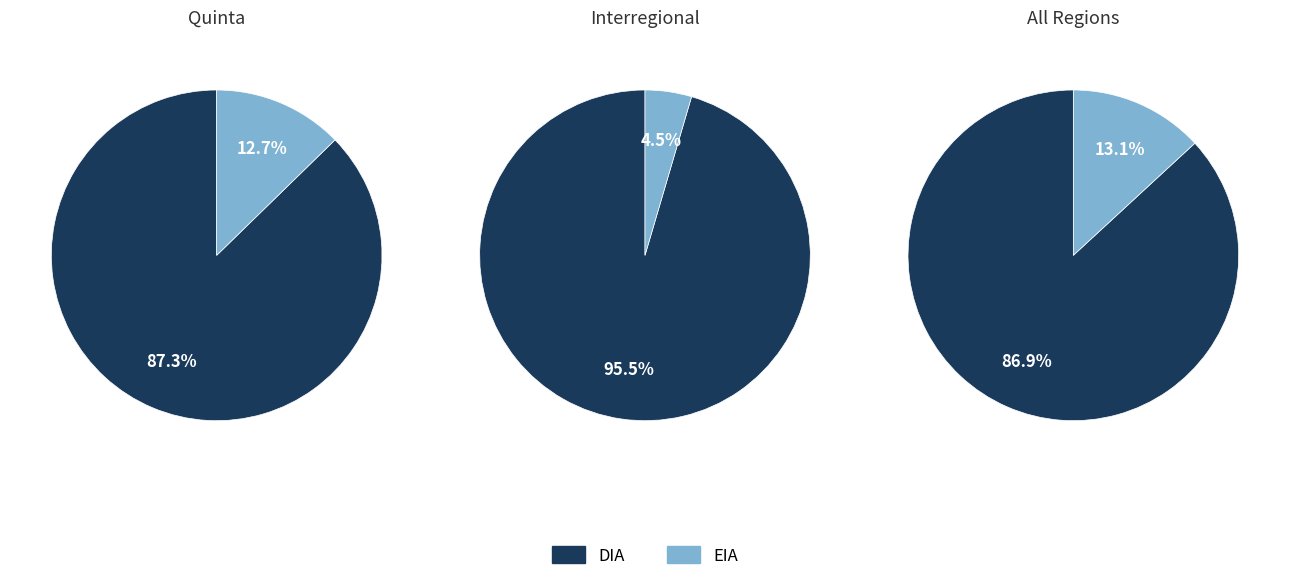

To the nearest percent, what percentage of the pie is EIA?

13%